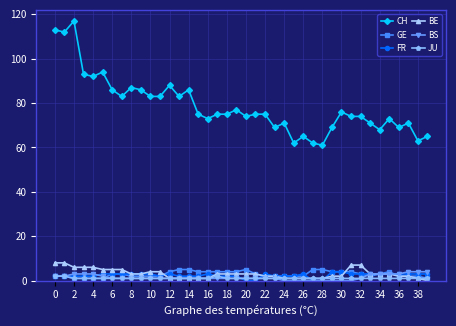

What are all the series names shown in the legend?

CH, GE, FR, BE, BS, JU